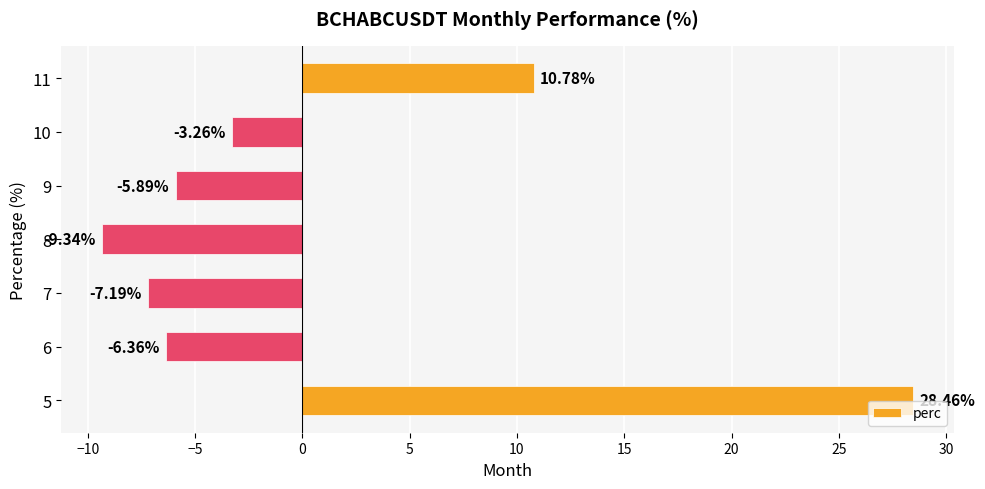

Between 10 and 7, which is larger?

10